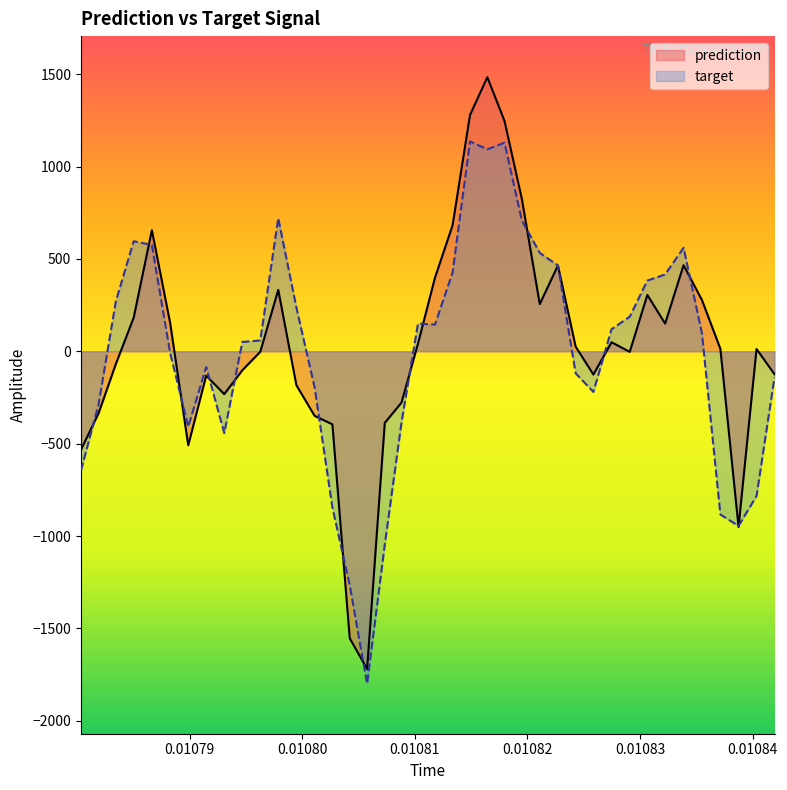

Which series has the widest spread of values?

prediction